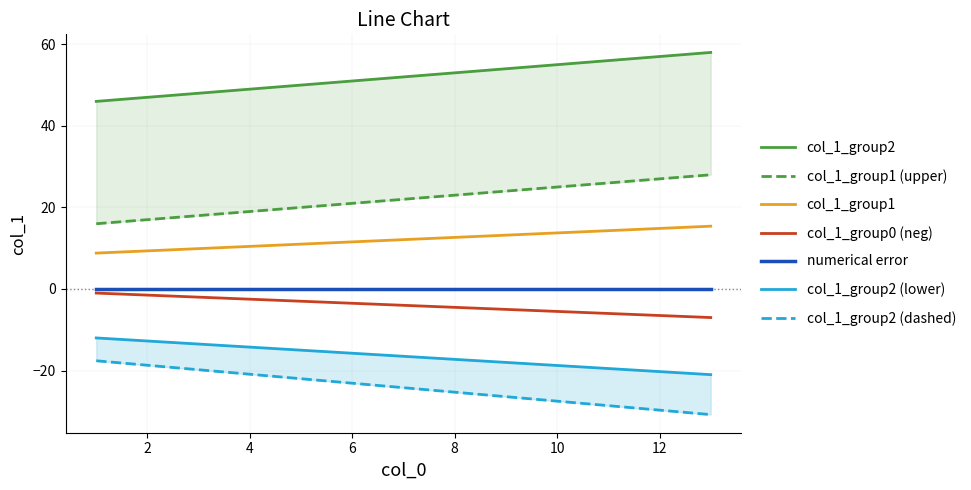

Rank the categories by col_1_group2 value from lowest to highest.

1, 2, 3, 4, 5, 6, 7, 8, 9, 10, 11, 12, 13